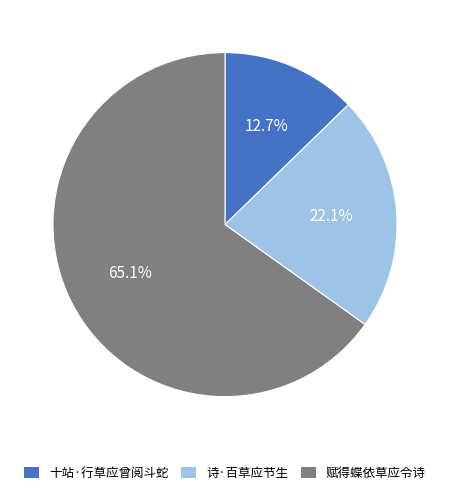

What is the majority slice?

赋得蝶依草应令诗